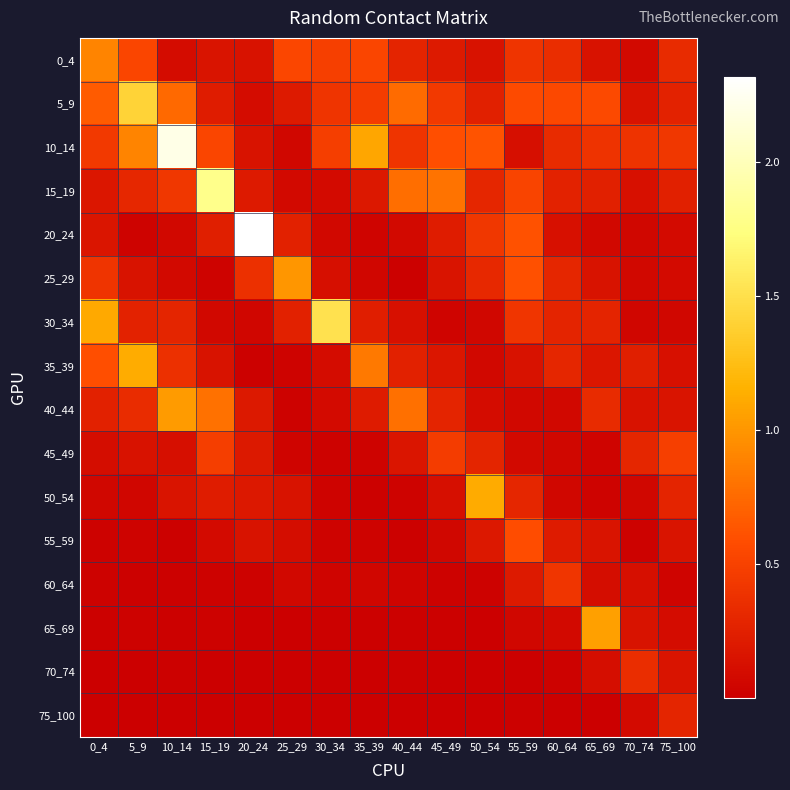

Reading right to left, list all the values displayed in this chart.

0_4: 75_100=0.3	70_74=0.1	65_69=0.1	60_64=0.4	55_59=0.4	50_54=0.1	45_49=0.2	40_44=0.3	35_39=0.5	30_34=0.5	25_29=0.5	20_24=0.1	15_19=0.2	10_14=0.1	5_9=0.5	0_4=0.9
5_9: 75_100=0.3	70_74=0.1	65_69=0.6	60_64=0.5	55_59=0.6	50_54=0.2	45_49=0.4	40_44=0.8	35_39=0.5	30_34=0.4	25_29=0.2	20_24=0.1	15_19=0.2	10_14=0.7	5_9=1.4	0_4=0.7
10_14: 75_100=0.4	70_74=0.4	65_69=0.4	60_64=0.3	55_59=0.1	50_54=0.6	45_49=0.6	40_44=0.4	35_39=1.1	30_34=0.5	25_29=0.1	20_24=0.2	15_19=0.5	10_14=2.2	5_9=0.9	0_4=0.4
15_19: 75_100=0.3	70_74=0.1	65_69=0.3	60_64=0.3	55_59=0.5	50_54=0.3	45_49=0.8	40_44=0.8	35_39=0.2	30_34=0.1	25_29=0.1	20_24=0.2	15_19=1.8	10_14=0.4	5_9=0.3	0_4=0.2
20_24: 75_100=0.1	70_74=0.1	65_69=0.1	60_64=0.1	55_59=0.6	50_54=0.4	45_49=0.2	40_44=0.1	35_39=0.0	30_34=0.1	25_29=0.3	20_24=2.3	15_19=0.2	10_14=0.1	5_9=0.0	0_4=0.2
25_29: 75_100=0.1	70_74=0.1	65_69=0.1	60_64=0.3	55_59=0.6	50_54=0.3	45_49=0.2	40_44=0.0	35_39=0.0	30_34=0.1	25_29=1.0	20_24=0.4	15_19=0.0	10_14=0.1	5_9=0.2	0_4=0.4
30_34: 75_100=0.1	70_74=0.0	65_69=0.3	60_64=0.3	55_59=0.4	50_54=0.1	45_49=0.0	40_44=0.1	35_39=0.2	30_34=1.5	25_29=0.3	20_24=0.1	15_19=0.1	10_14=0.3	5_9=0.3	0_4=1.1
35_39: 75_100=0.1	70_74=0.2	65_69=0.2	60_64=0.3	55_59=0.1	50_54=0.1	45_49=0.2	40_44=0.3	35_39=0.8	30_34=0.1	25_29=0.0	20_24=0.0	15_19=0.1	10_14=0.4	5_9=1.1	0_4=0.6
40_44: 75_100=0.2	70_74=0.1	65_69=0.3	60_64=0.1	55_59=0.1	50_54=0.1	45_49=0.3	40_44=0.8	35_39=0.2	30_34=0.1	25_29=0.0	20_24=0.2	15_19=0.8	10_14=1.0	5_9=0.3	0_4=0.3
45_49: 75_100=0.5	70_74=0.3	65_69=0.0	60_64=0.1	55_59=0.1	50_54=0.3	45_49=0.5	40_44=0.2	35_39=0.0	30_34=0.0	25_29=0.0	20_24=0.2	15_19=0.5	10_14=0.1	5_9=0.1	0_4=0.1
50_54: 75_100=0.3	70_74=0.1	65_69=0.0	60_64=0.1	55_59=0.3	50_54=1.1	45_49=0.1	40_44=0.0	35_39=0.0	30_34=0.0	25_29=0.2	20_24=0.2	15_19=0.2	10_14=0.2	5_9=0.1	0_4=0.1
55_59: 75_100=0.2	70_74=0.0	65_69=0.2	60_64=0.2	55_59=0.6	50_54=0.2	45_49=0.1	40_44=0.0	35_39=0.0	30_34=0.0	25_29=0.1	20_24=0.1	15_19=0.1	10_14=0.0	5_9=0.0	0_4=0.0
60_64: 75_100=0.0	70_74=0.1	65_69=0.1	60_64=0.4	55_59=0.2	50_54=0.0	45_49=0.0	40_44=0.0	35_39=0.1	30_34=0.0	25_29=0.1	20_24=0.0	15_19=0.0	10_14=0.0	5_9=0.0	0_4=0.0
65_69: 75_100=0.1	70_74=0.2	65_69=1.1	60_64=0.1	55_59=0.1	50_54=0.0	45_49=0.0	40_44=0.0	35_39=0.0	30_34=0.0	25_29=0.0	20_24=0.0	15_19=0.0	10_14=0.0	5_9=0.0	0_4=0.0
70_74: 75_100=0.2	70_74=0.3	65_69=0.1	60_64=0.0	55_59=0.0	50_54=0.0	45_49=0.0	40_44=0.0	35_39=0.0	30_34=0.0	25_29=0.0	20_24=0.0	15_19=0.0	10_14=0.0	5_9=0.0	0_4=0.0
75_100: 75_100=0.3	70_74=0.1	65_69=0.0	60_64=0.0	55_59=0.0	50_54=0.0	45_49=0.0	40_44=0.0	35_39=0.0	30_34=0.0	25_29=0.0	20_24=0.0	15_19=0.0	10_14=0.0	5_9=0.0	0_4=0.0